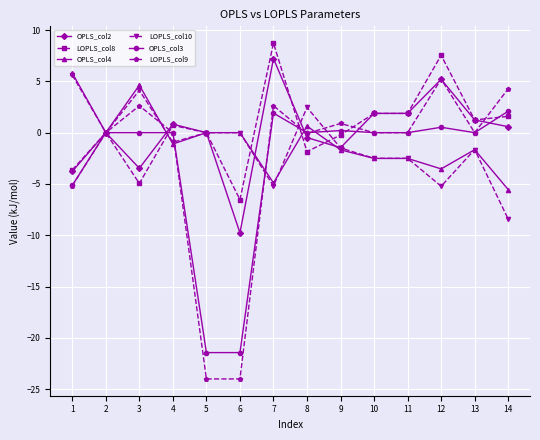

True or false: OPLS_col4 has a value of -1.5 at 7.

False